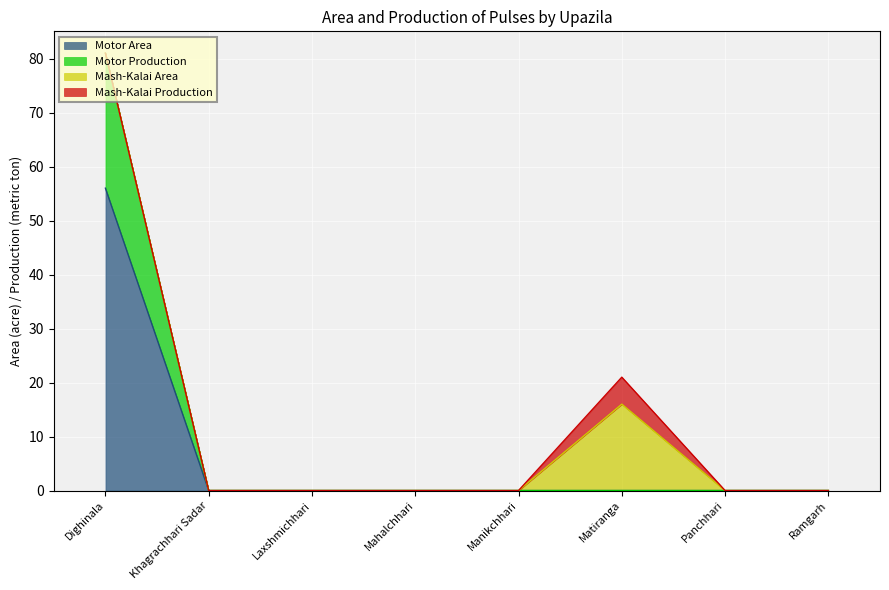

Does the chart display data point markers on the line(s)?

No